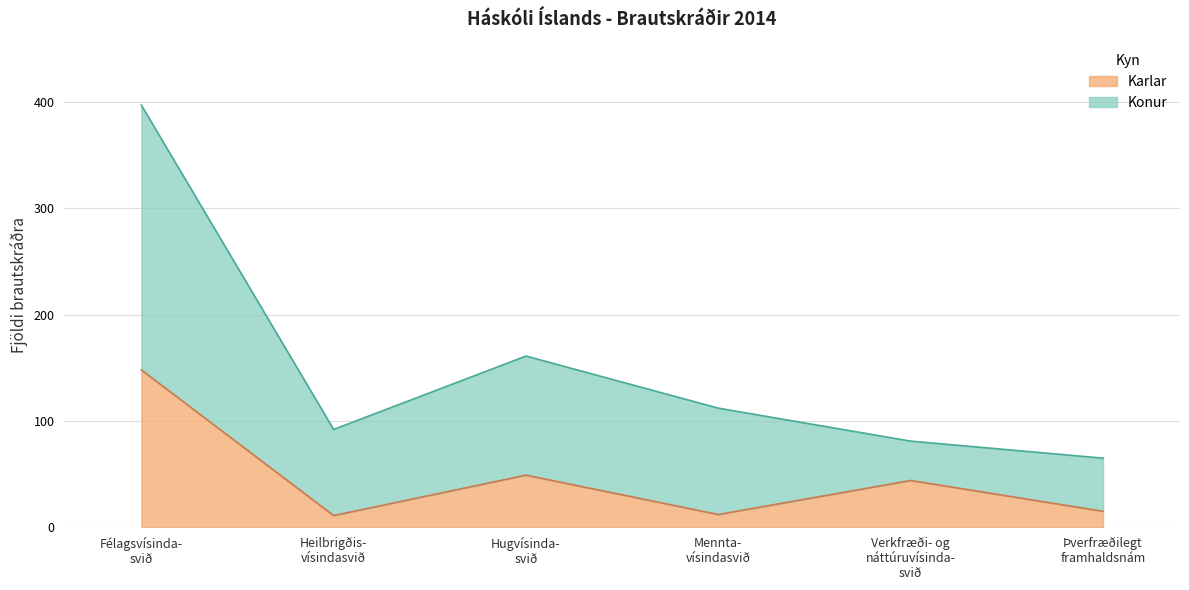

What is the highest value of the Karlar series?

148